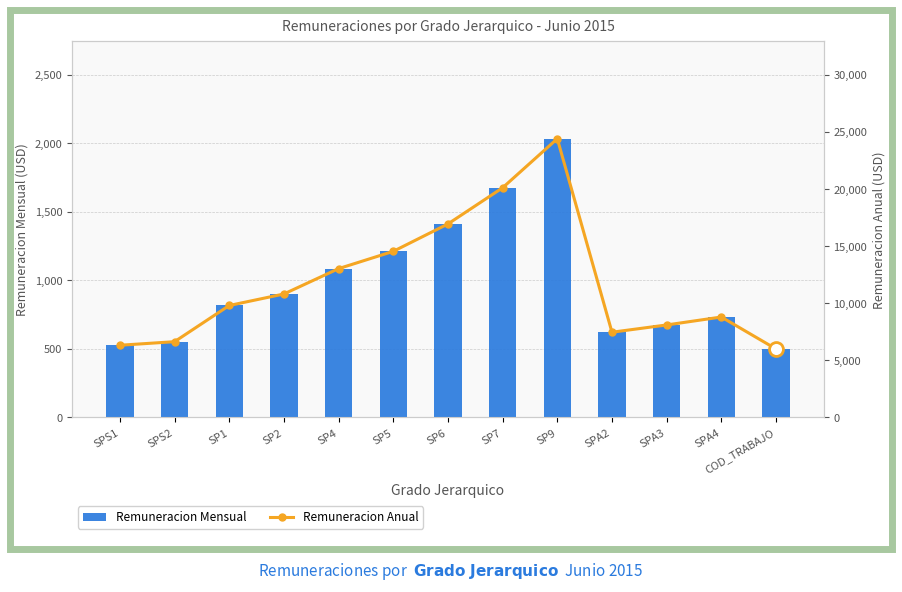

What is the maximum value shown in the chart?

24408